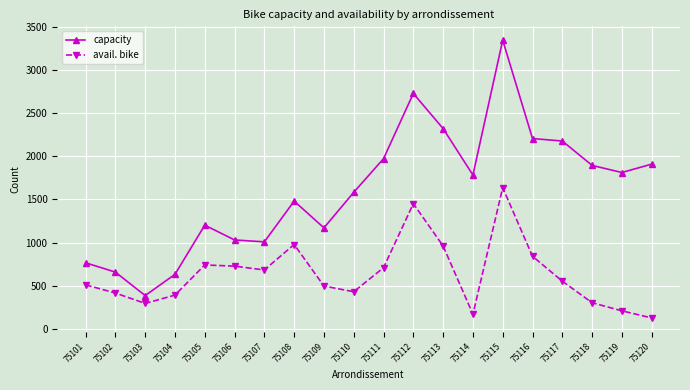

True or false: avail. bike has more than 2 interior local peaks.

True